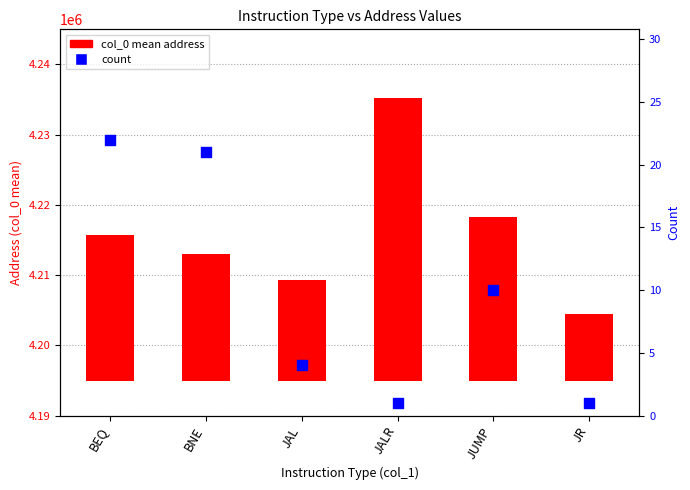

Is the value of col_0 mean address at JR greater than the value of count at BEQ?

Yes